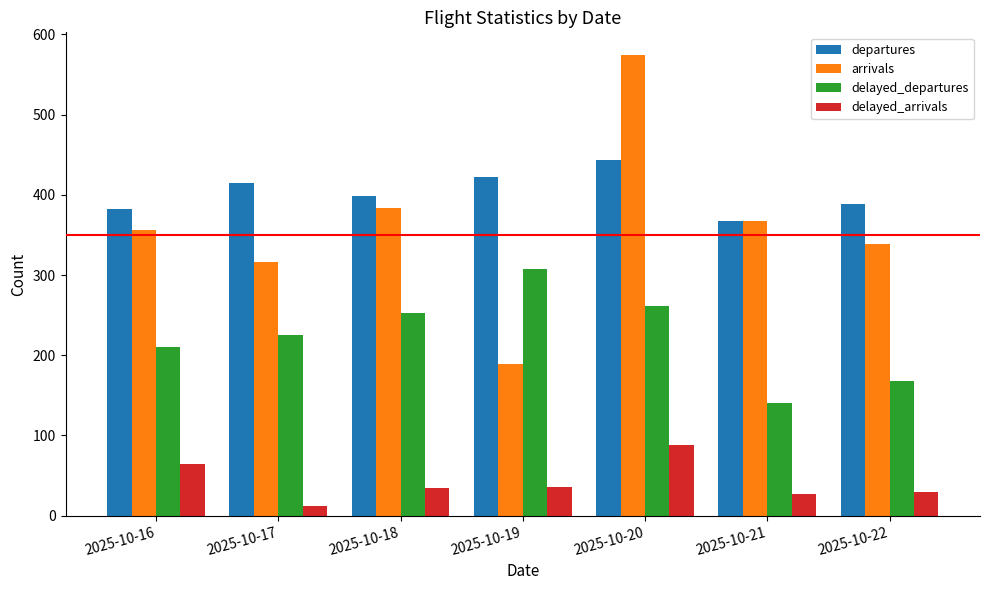

What is the value of the departures bar at the 7th from the left?

389